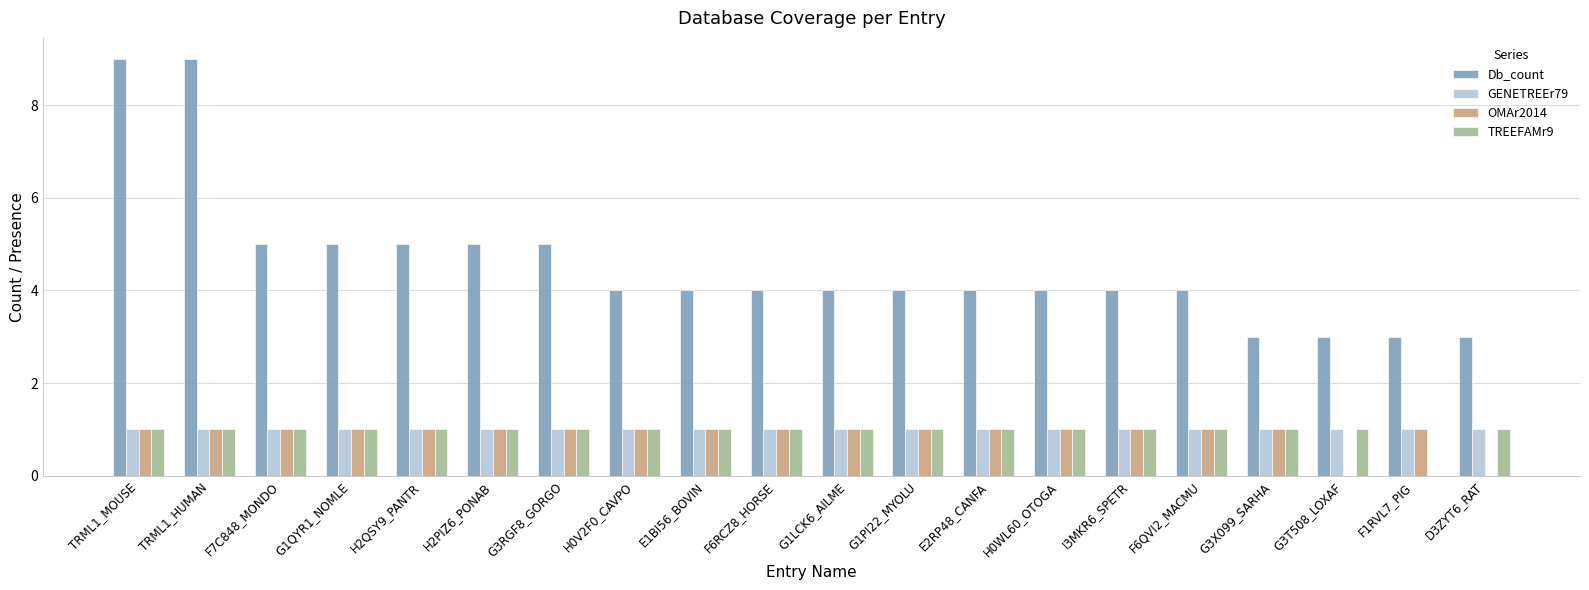

How many groups of bars are there?

20